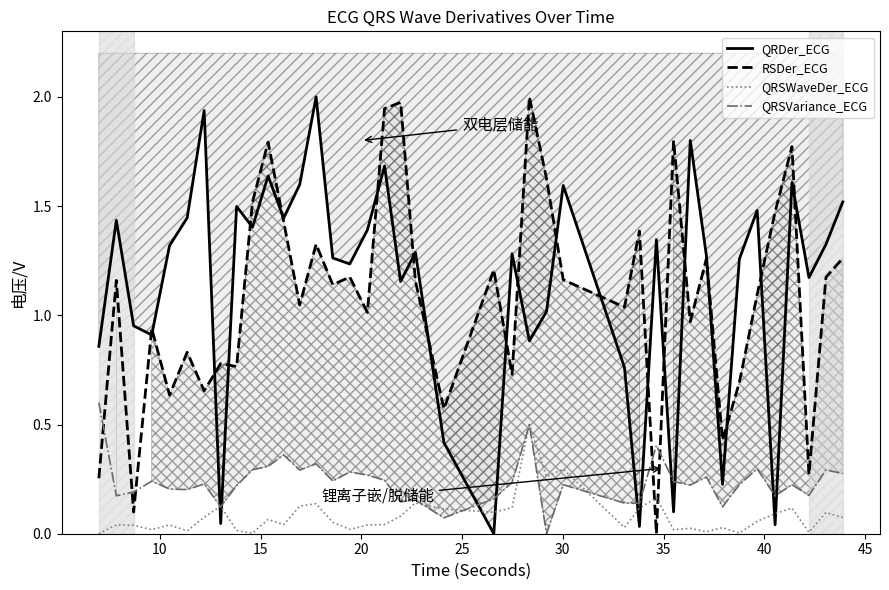

After their last crossing, which series has the higher values: QRSVariance_ECG or RSDer_ECG?

RSDer_ECG